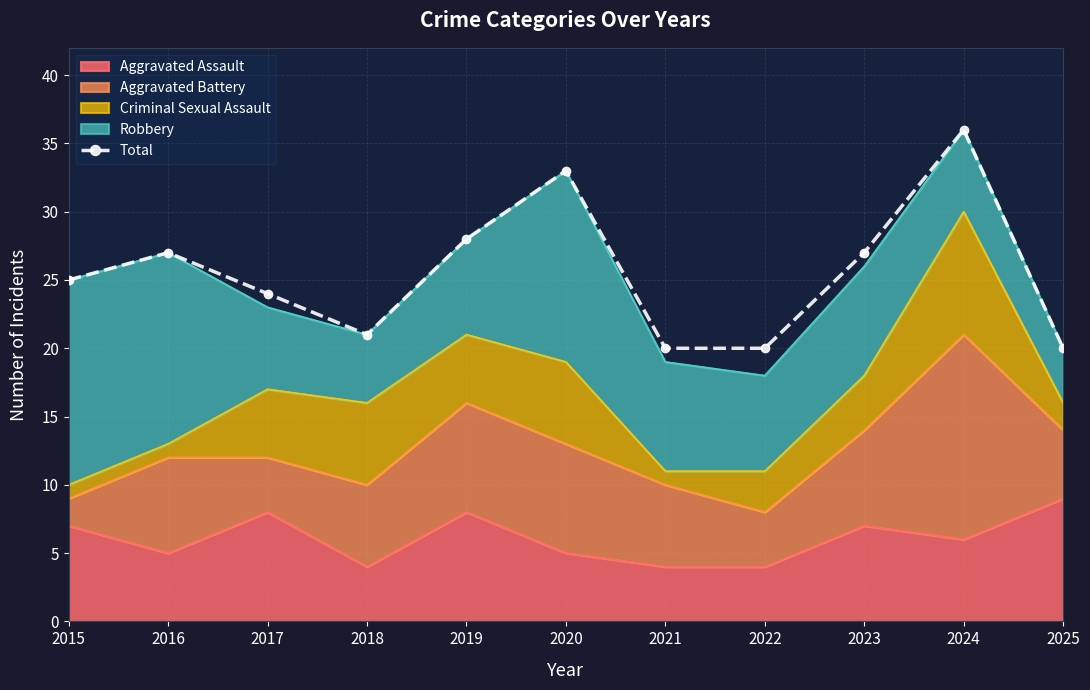

Where is the data nearest to the value 28?

2019